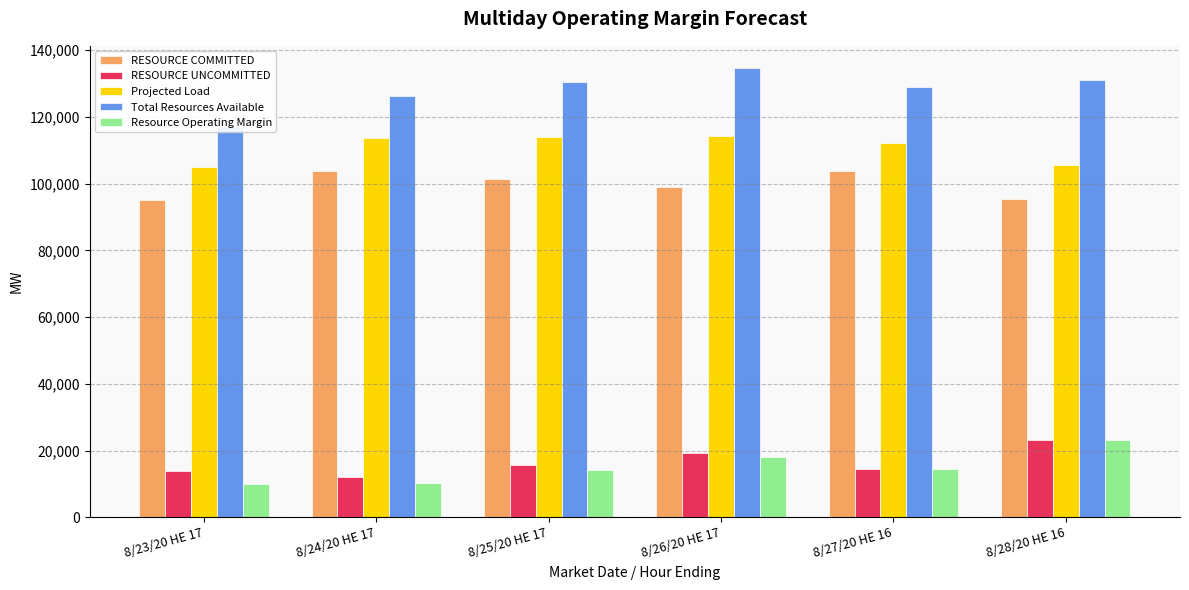

What is the difference between the Total Resources Available values at 8/23/20 HE 17 and 8/28/20 HE 16?

13909.3